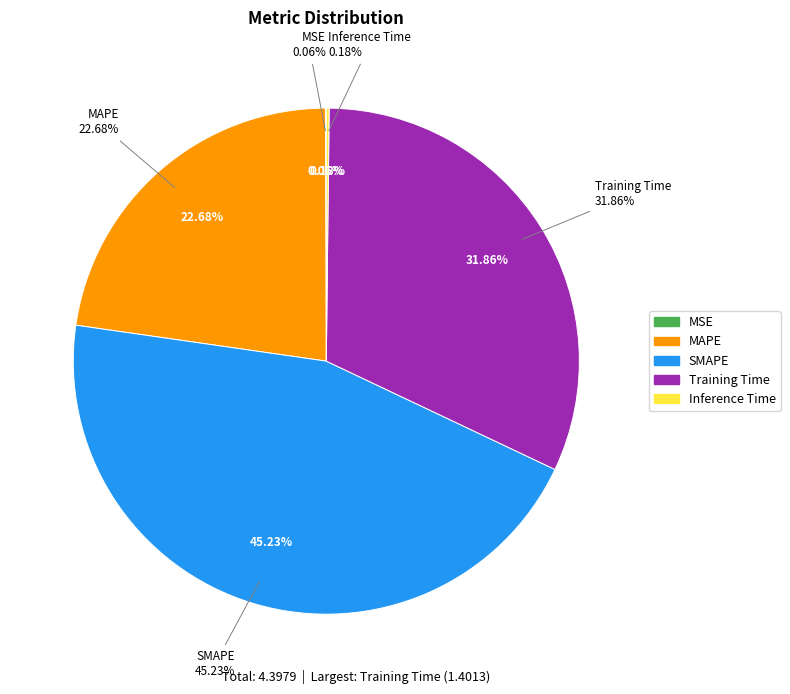

Is SMAPE the majority of the pie?

No